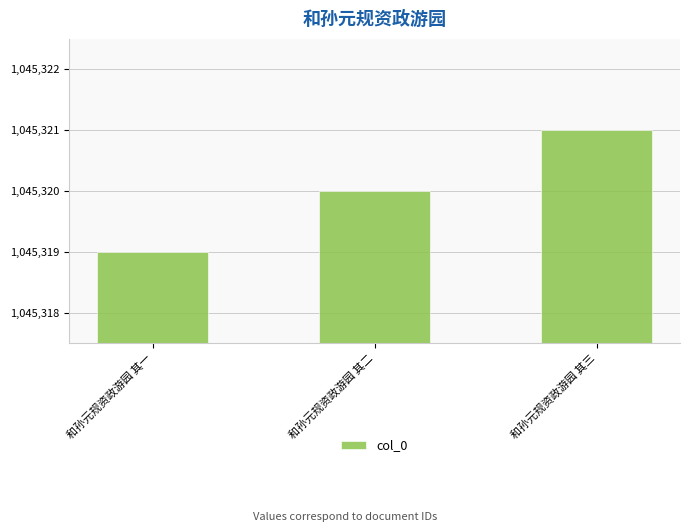

What value does the data have at 和孙元规资政游园 其二?

1045320